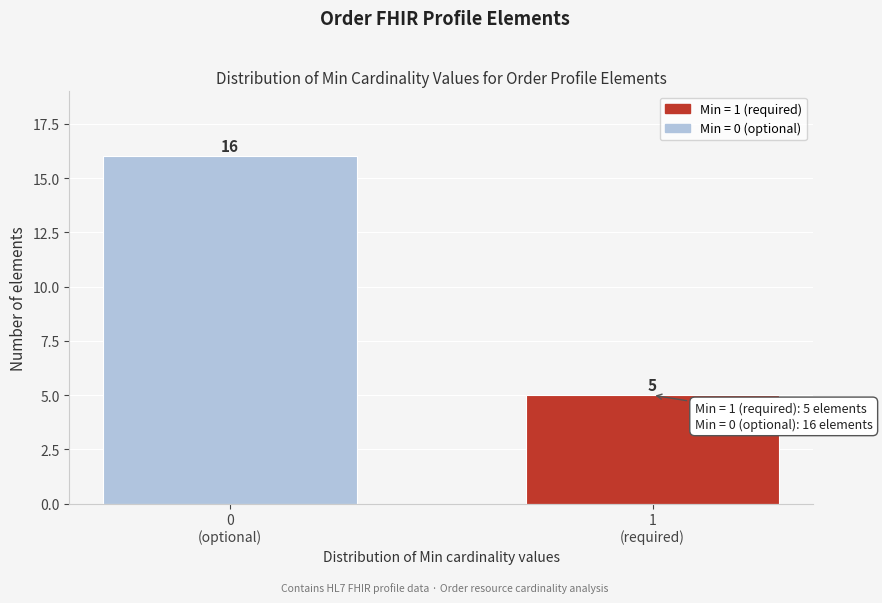

Reading right to left, transcribe all the data shown in this chart.

5	16